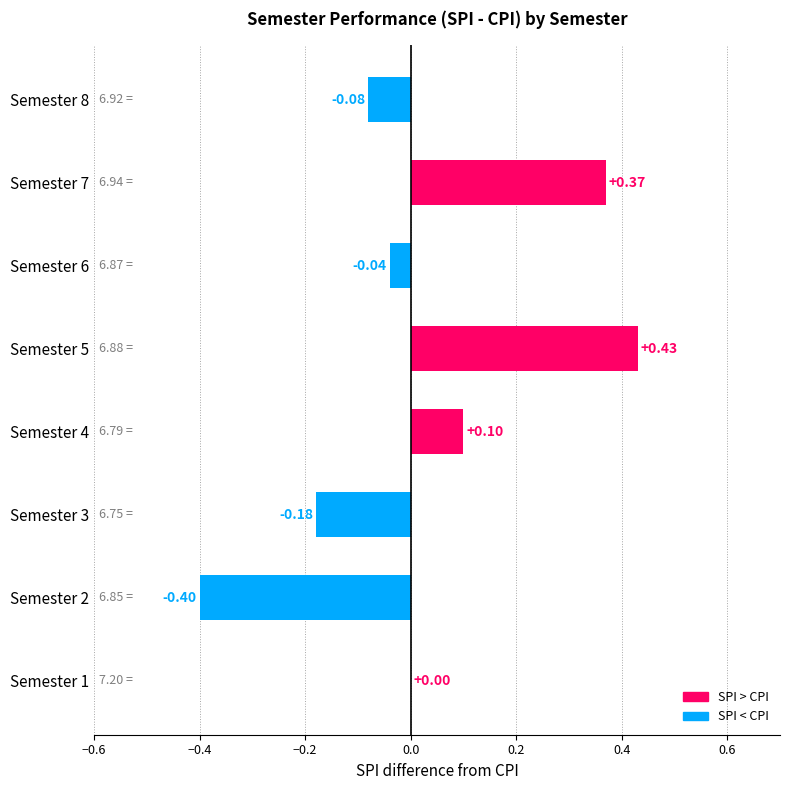

Between Semester 2 and Semester 1, which is larger?

Semester 1